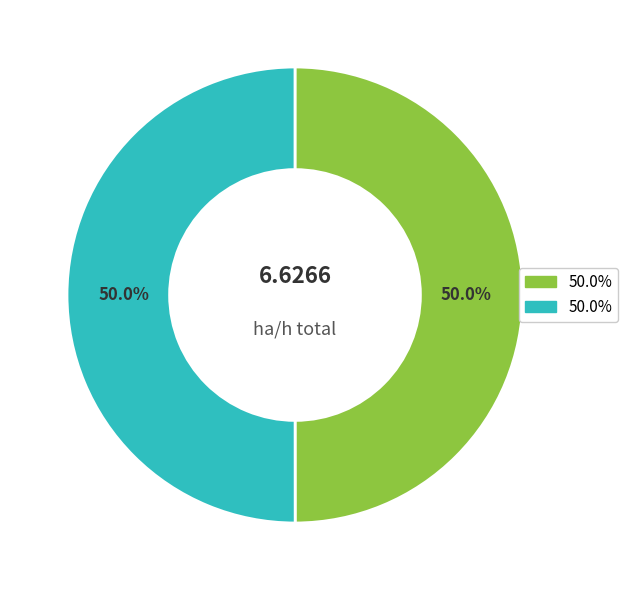

How many slices are in this pie chart?

2